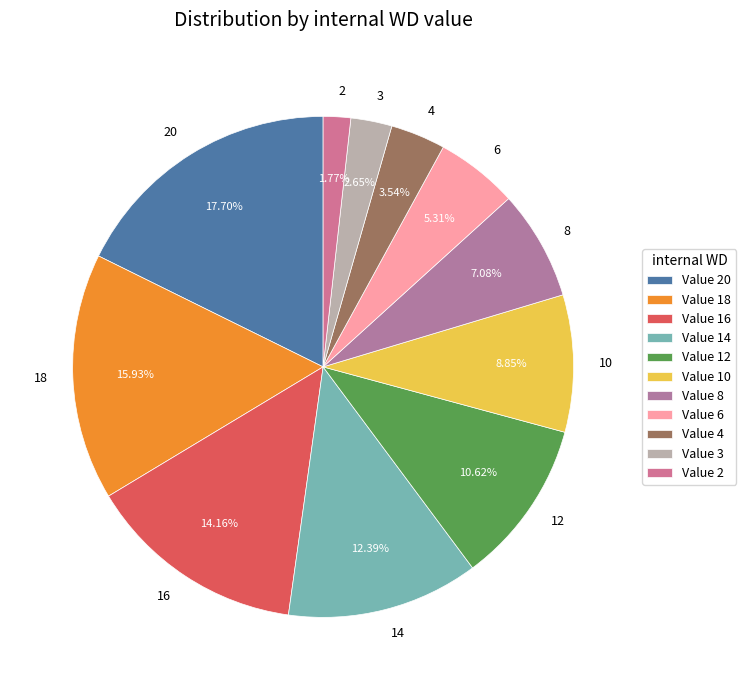

To the nearest percent, what is the average slice percentage?

9%